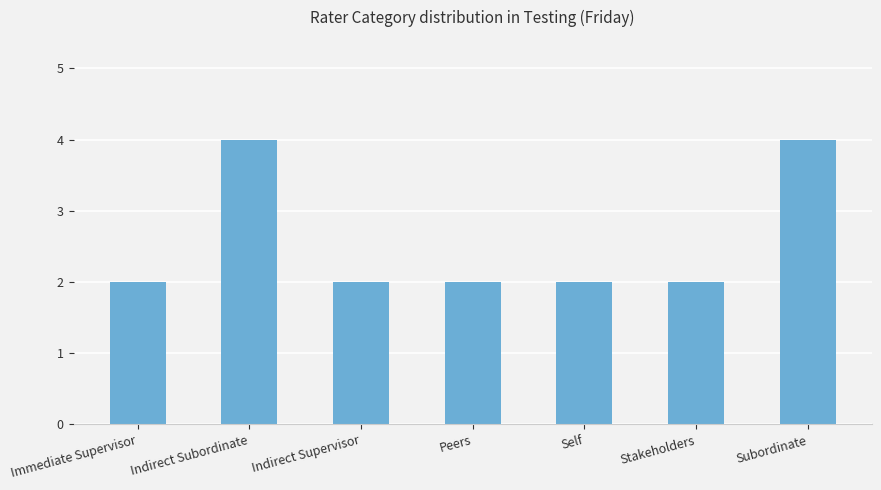

What is the change in value from Indirect Supervisor to Subordinate?

+2